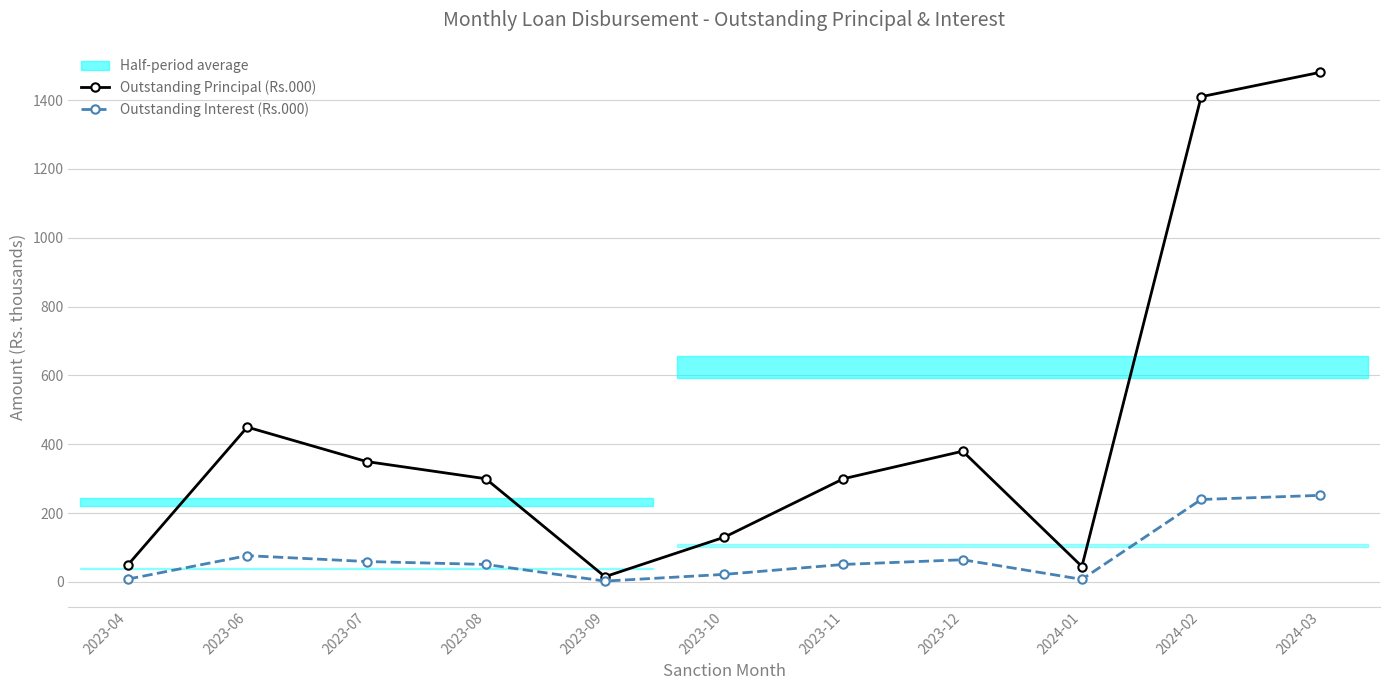

What is the average value of the Outstanding Interest (Rs.000) series?

75.9